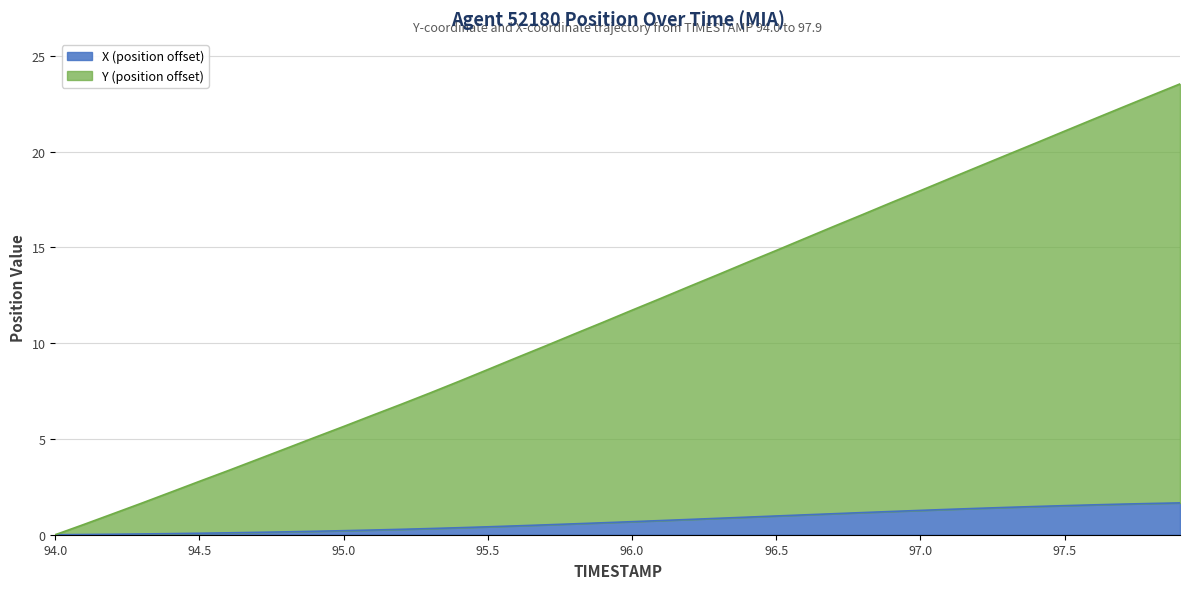

The value of TIMESTAMP at 97.5 is 21.1. True or false?

True